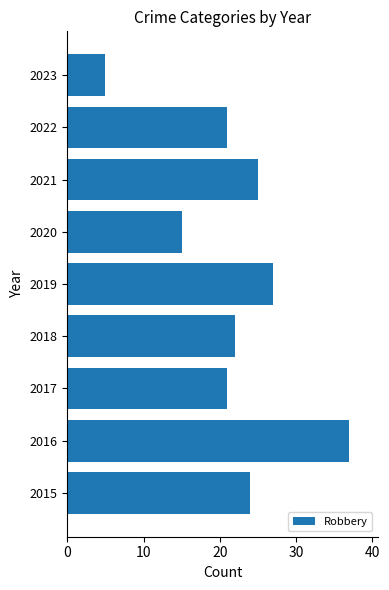

True or false: the data shows 11 at 2017.

False